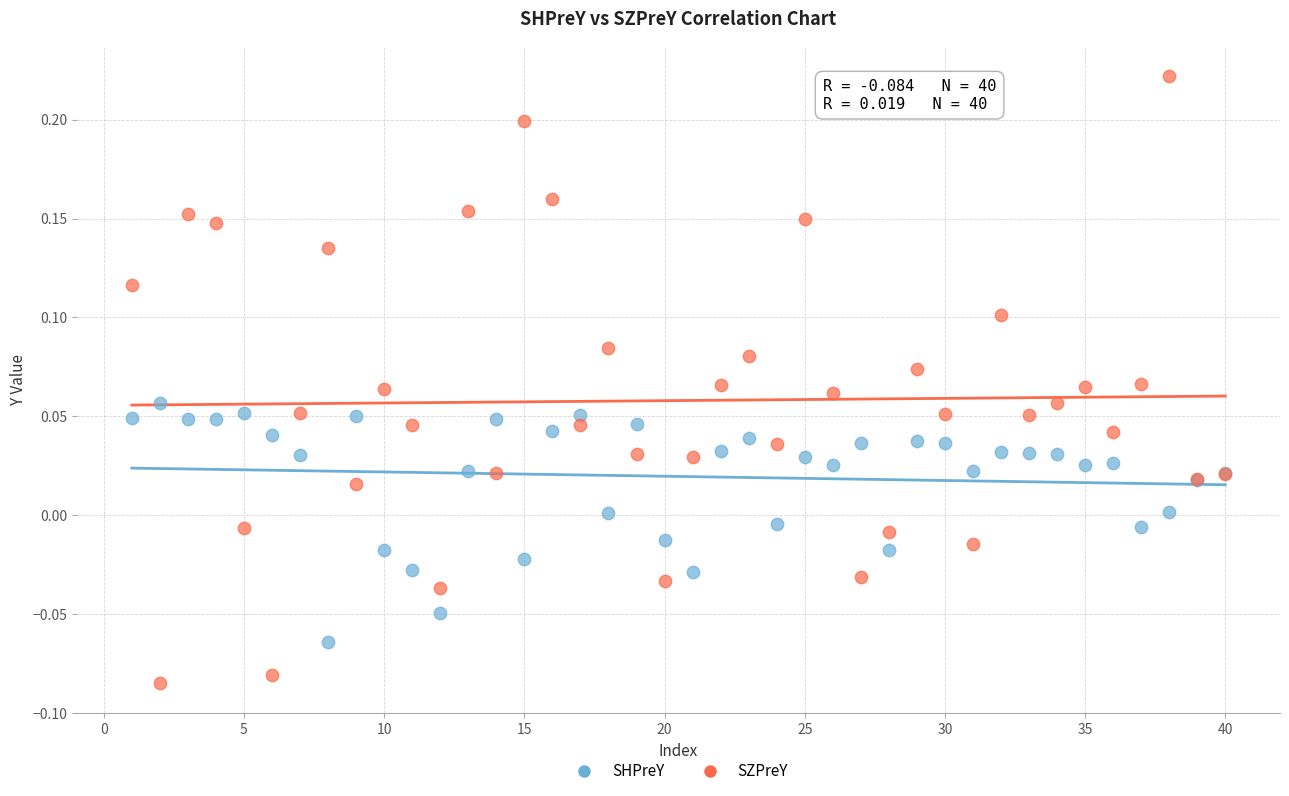

Which series reaches the minimum Y coordinate?

SZPreY